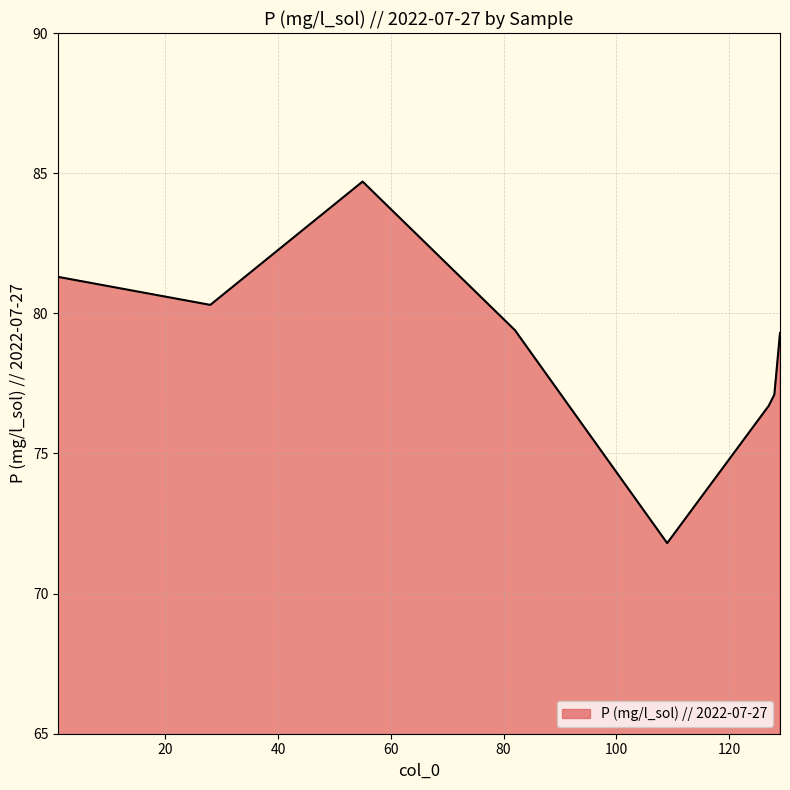

Reading left to right, list all the values displayed in this chart.

81.3	80.3	84.7	79.4	71.8	76.7	77.1	79.3